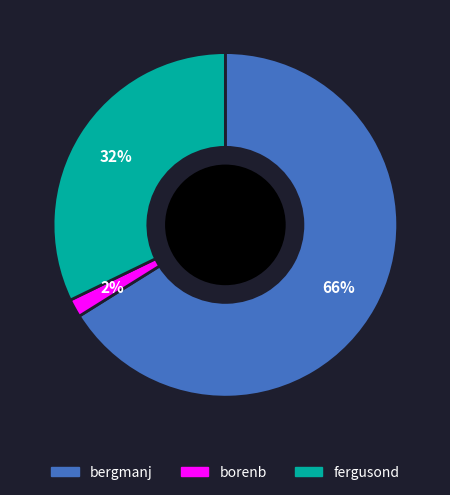

To the nearest percent, what is the average slice percentage?

33%